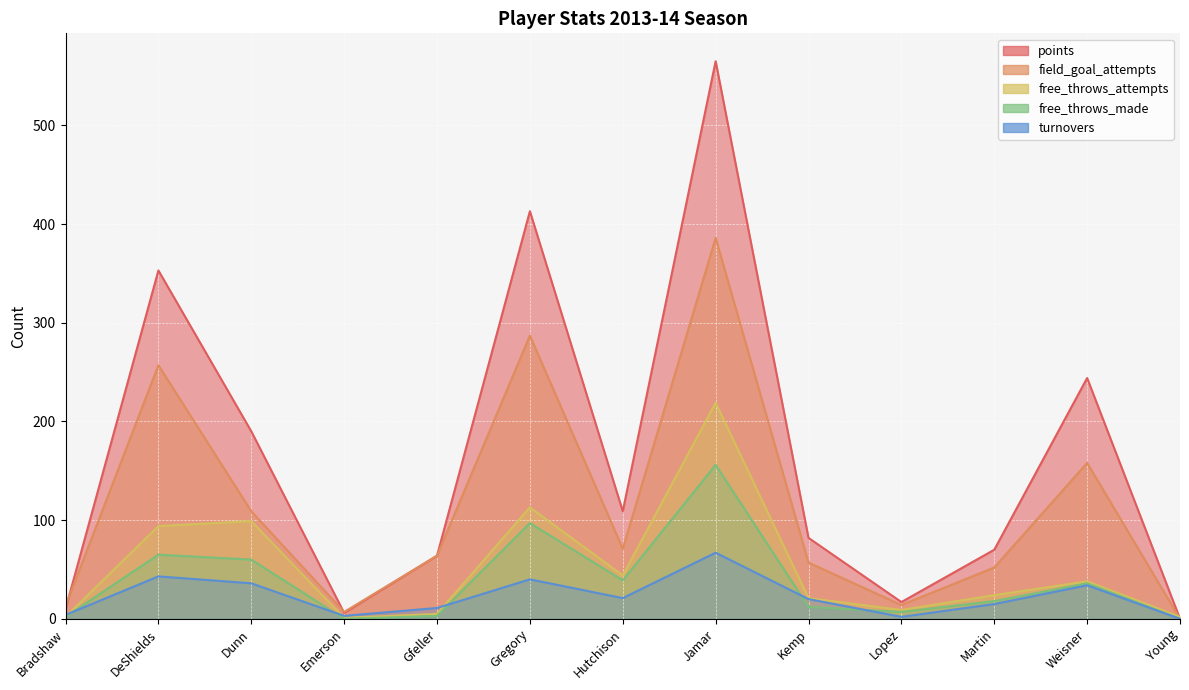

Which series has the widest spread of values?

points